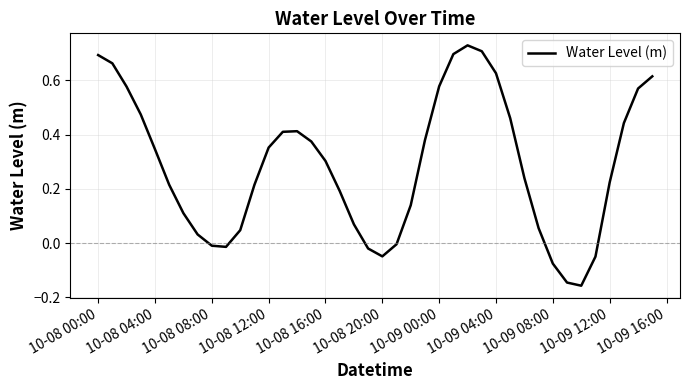

What is the difference between the maximum and minimum values?

0.9